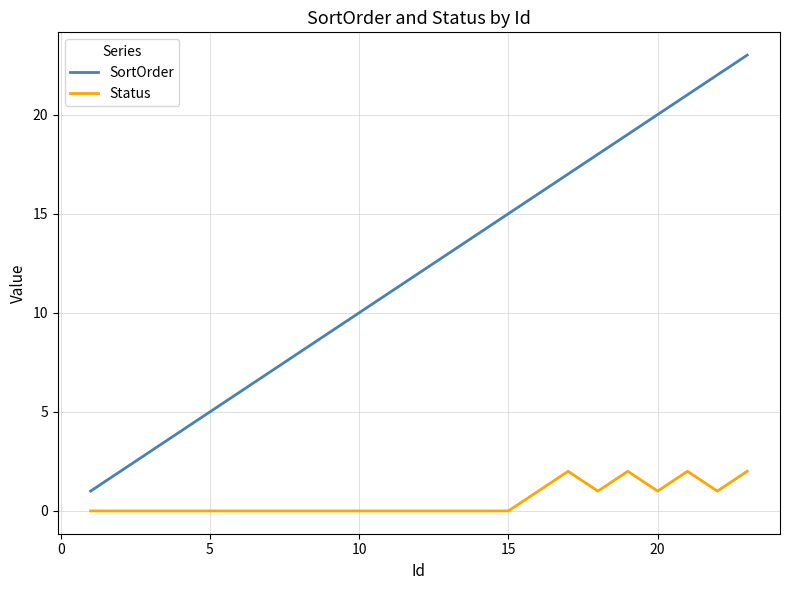

What is the sum of all SortOrder values?

276